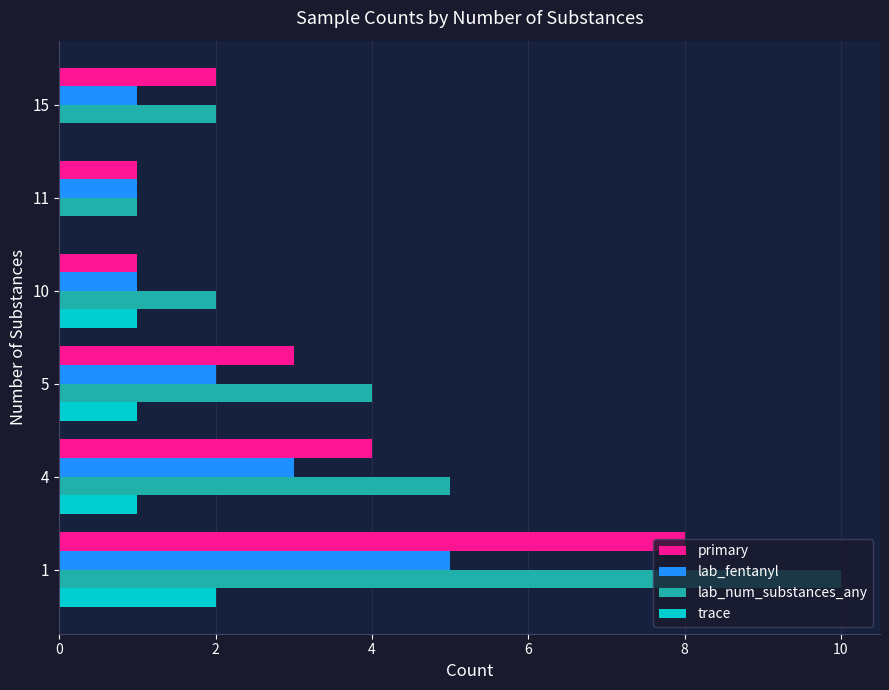

True or false: trace has a value of 0 at 4.

False